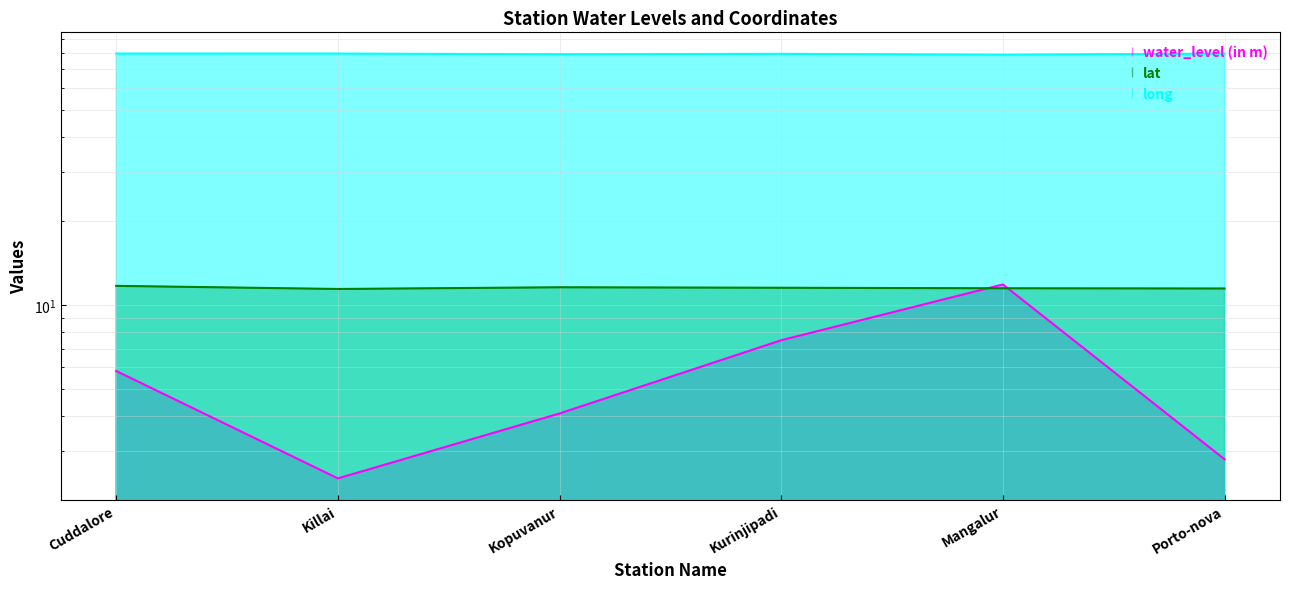

Reading left to right, extract all data points from this chart.

water_level (in m): 5.8	2.4	4.1	7.5	11.9	2.8
lat: 11.7	11.4	11.6	11.6	11.5	11.5
long: 79.8	79.8	79.3	79.6	79.0	79.8